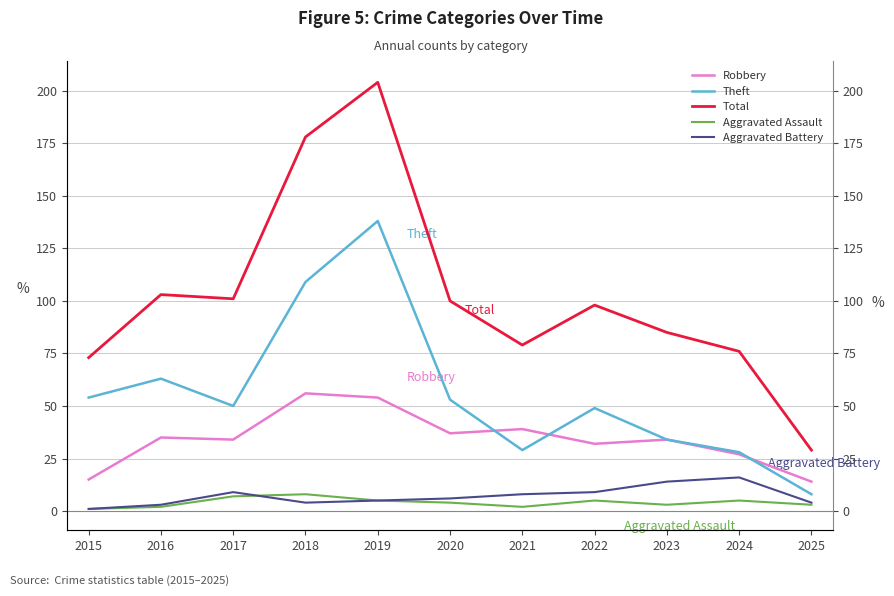

Does the chart have visible grid lines?

Yes